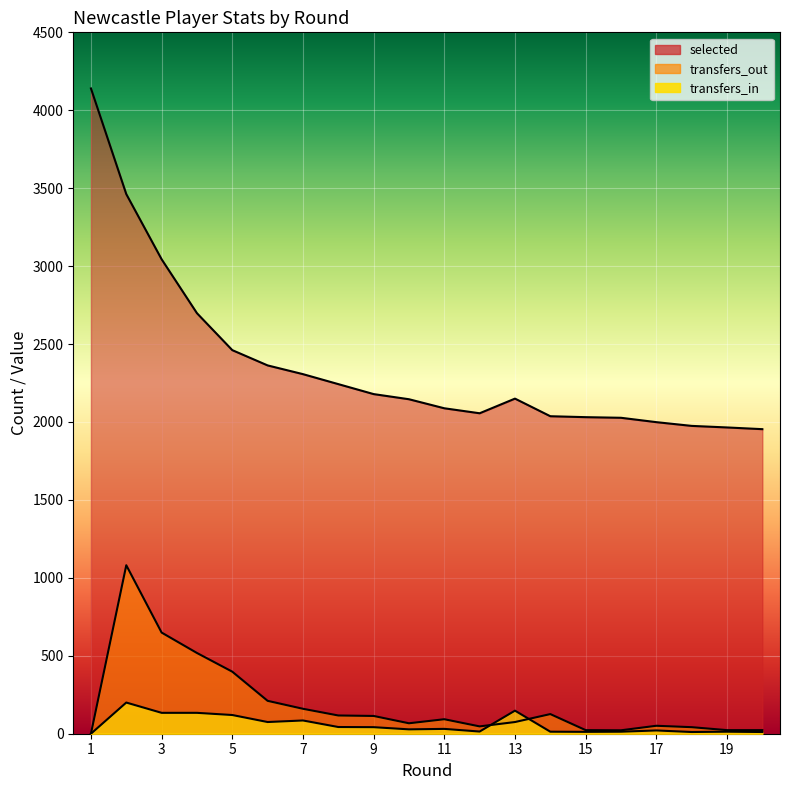

List the series in order of their peak value, lowest first.

transfers_in, transfers_out, selected